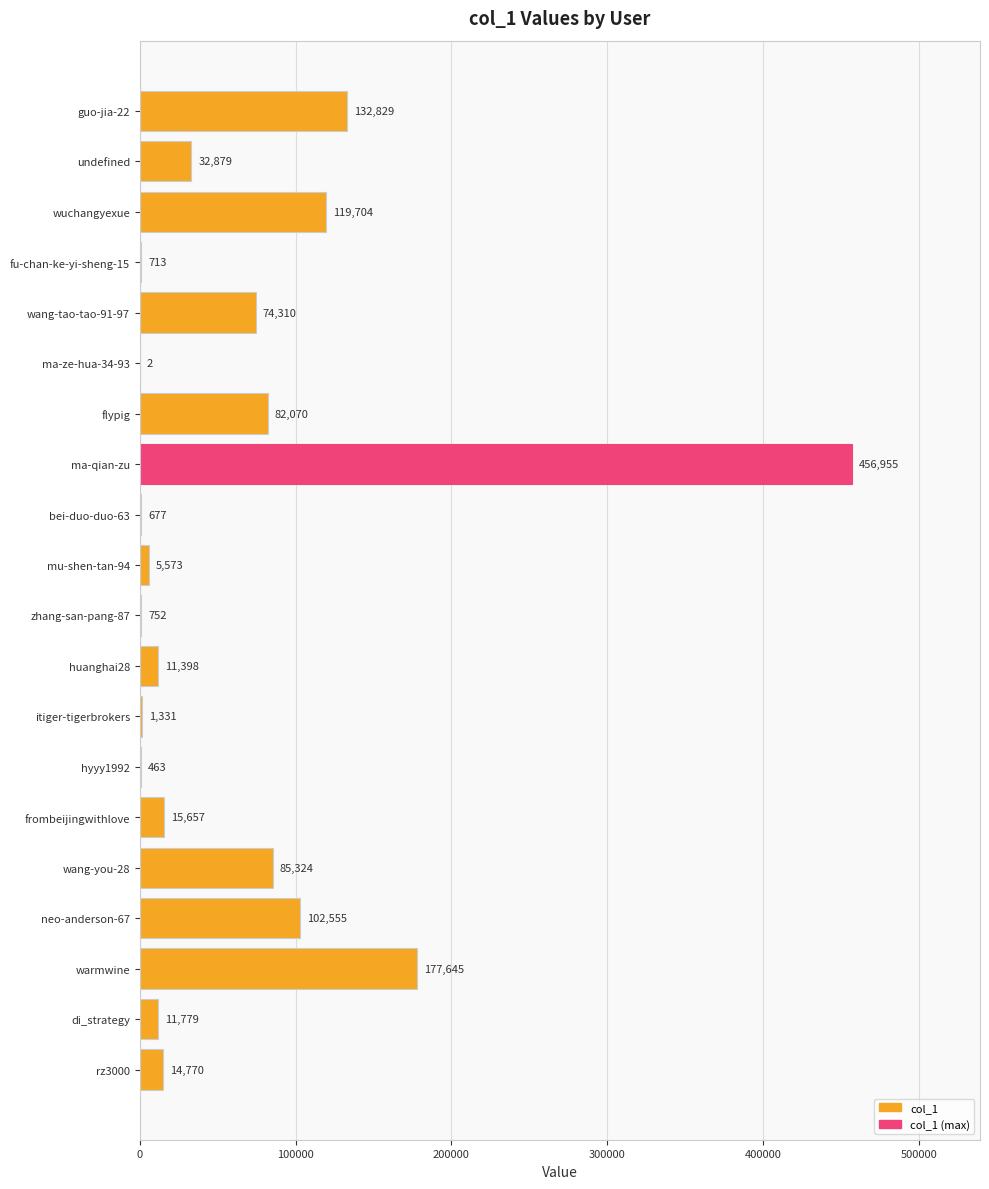

Reading top to bottom, what are all the values shown in this chart?

guo-jia-22=132829	undefined=32879	wuchangyexue=119704	fu-chan-ke-yi-sheng-15=713	wang-tao-tao-91-97=74310	ma-ze-hua-34-93=2	flypig=82070	ma-qian-zu=456955	bei-duo-duo-63=677	mu-shen-tan-94=5573	zhang-san-pang-87=752	huanghai28=11398	itiger-tigerbrokers=1331	hyyy1992=463	frombeijingwithlove=15657	wang-you-28=85324	neo-anderson-67=102555	warmwine=177645	di_strategy=11779	rz3000=14770